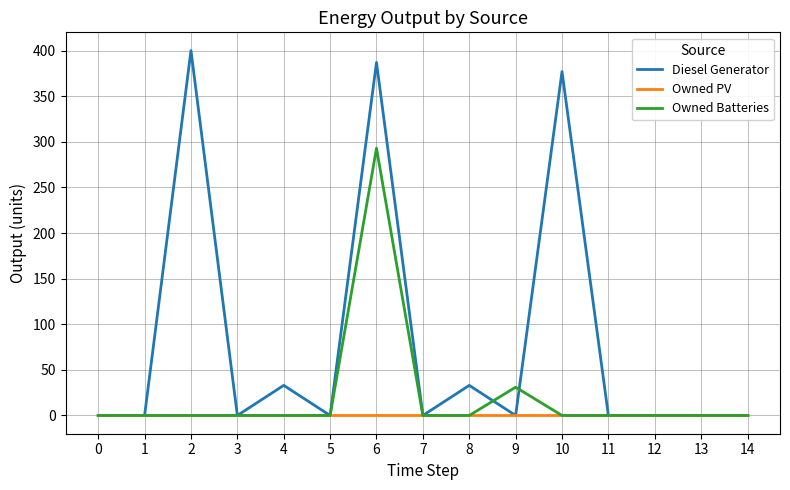

What is the difference between the highest and lowest values at 4?

33.0